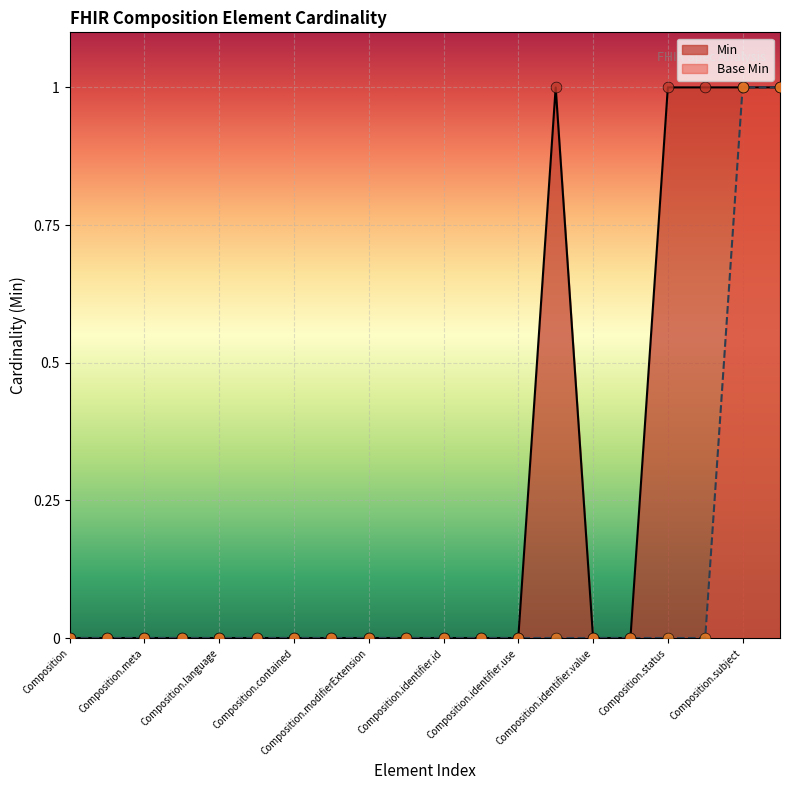

Is the value of Base Min at Composition.language greater than the value of Min at Composition.id?

No